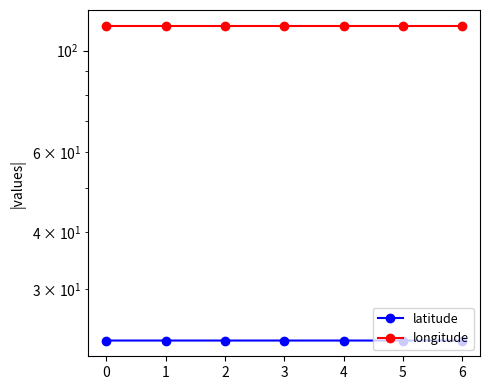

What is the sum of all latitude values?

162.1